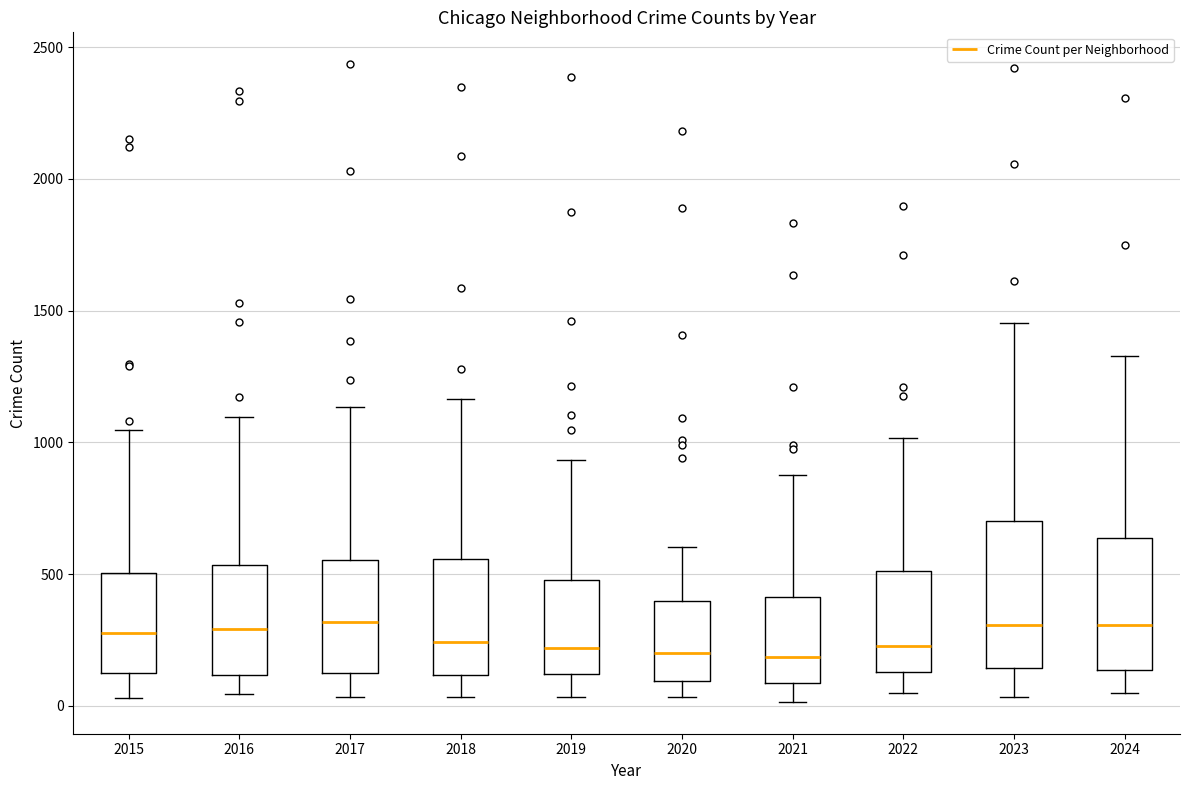

Comparing the boxes themselves (not the whiskers), which one is the tallest?

2023